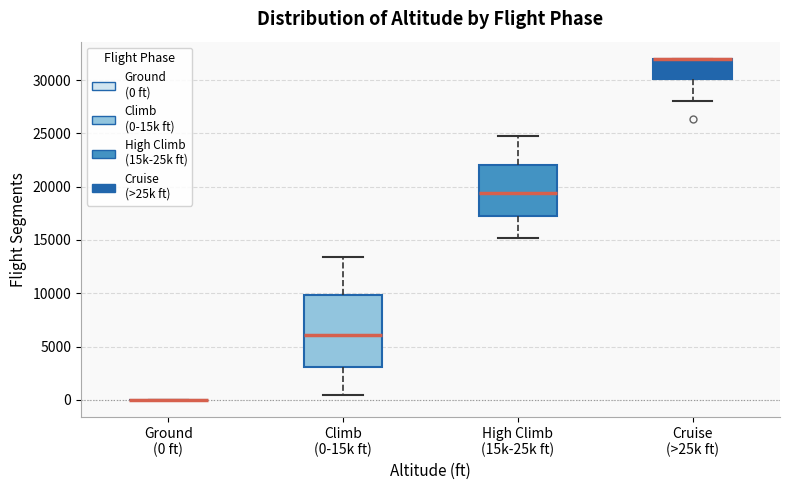

Which box is the tallest, from its lower edge to its upper edge?

Climb (0-15k ft)